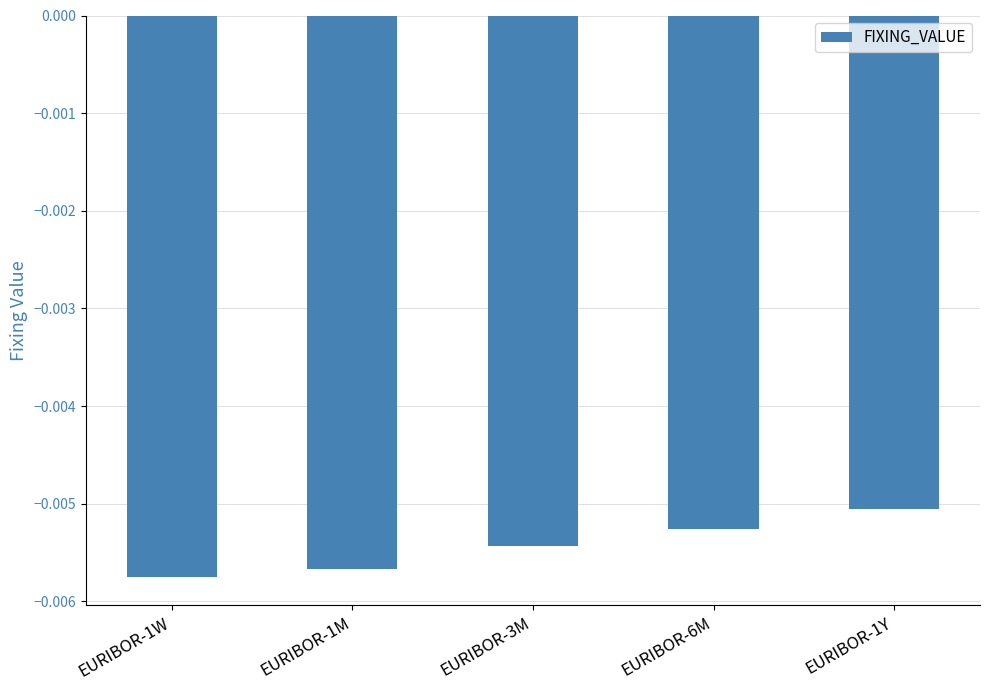

Which has a higher value, EURIBOR-1M or EURIBOR-1Y?

EURIBOR-1Y